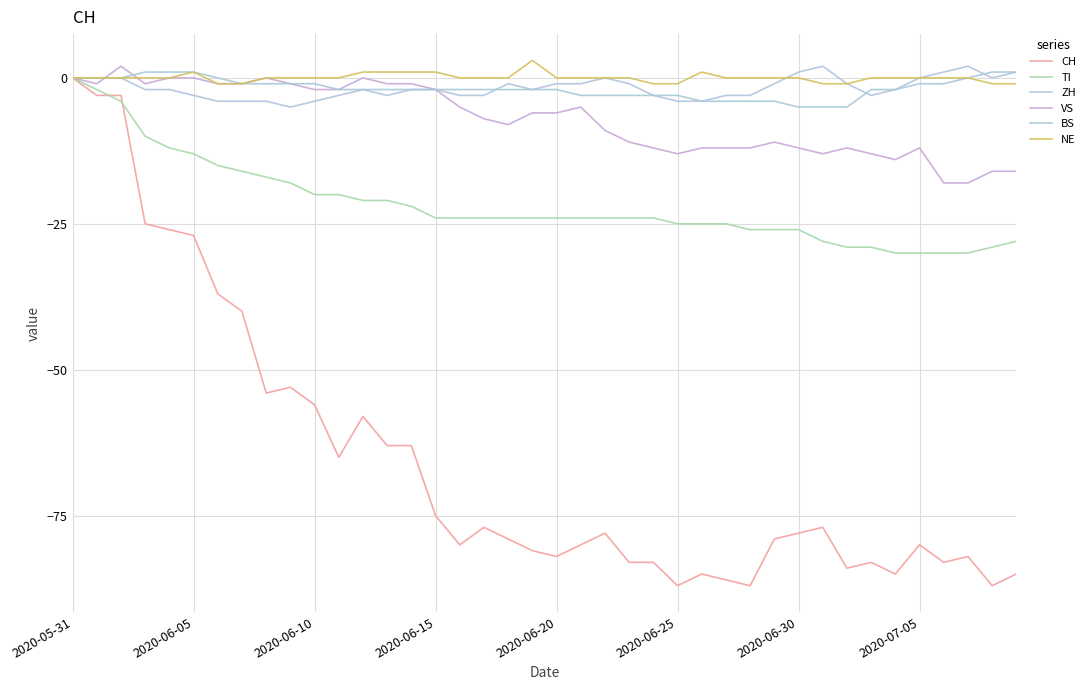

How many lines are shown in the chart?

6